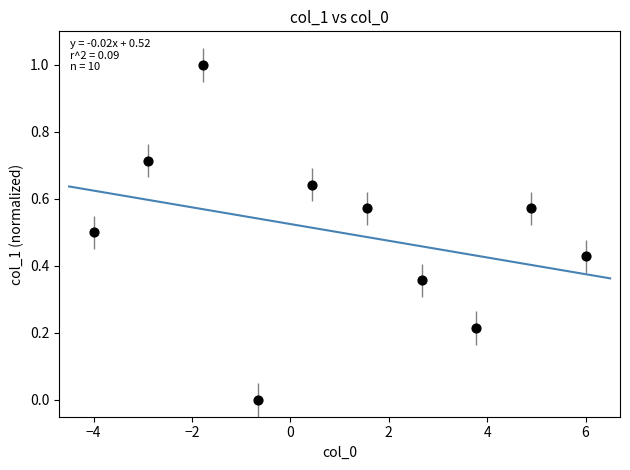

What is the range of Y values (max minus min)?

1.0